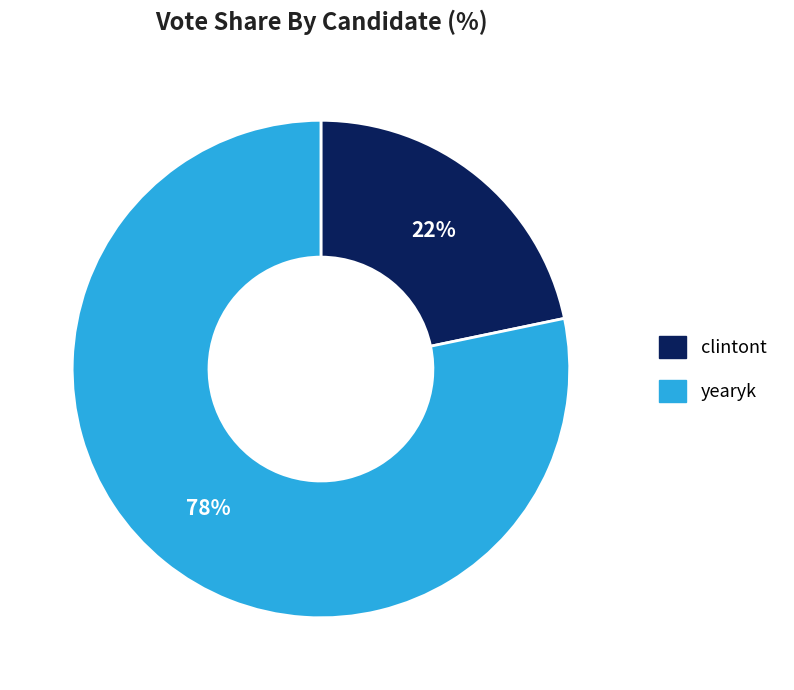

Count the number of slices in the pie.

2